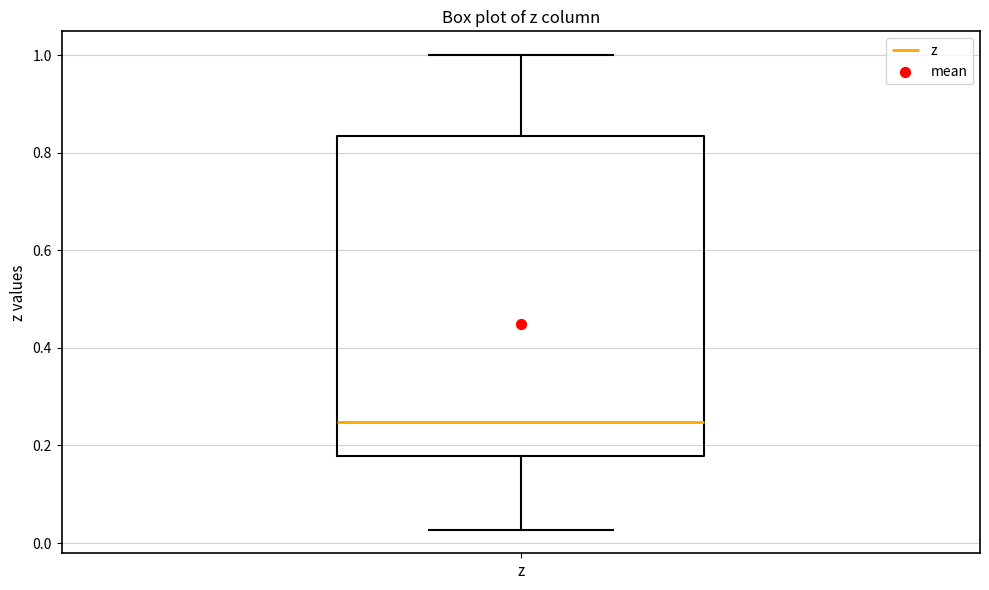

Where is the lower edge of the box for z on the y-axis? The values are not printed on the chart, so give them approximately, as read against the axis.

0.18